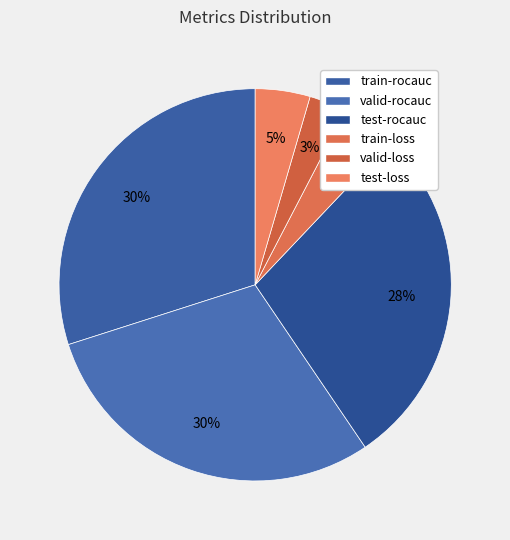

Does test-loss account for over 50% of the chart?

No